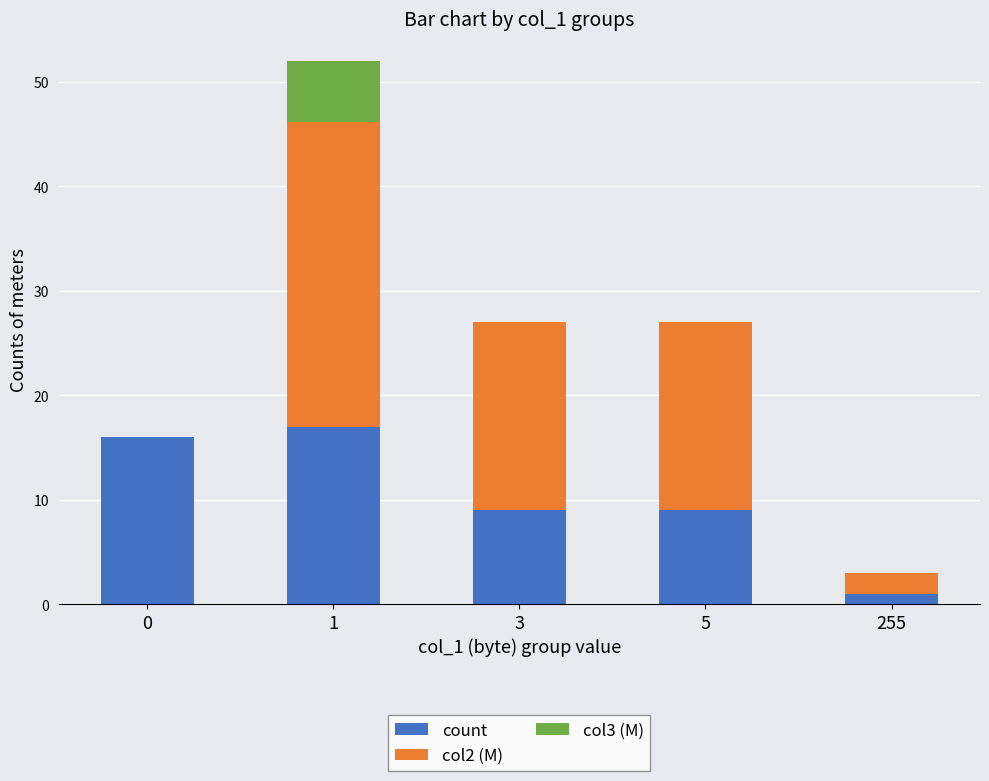

What is the maximum value for count?

17.0